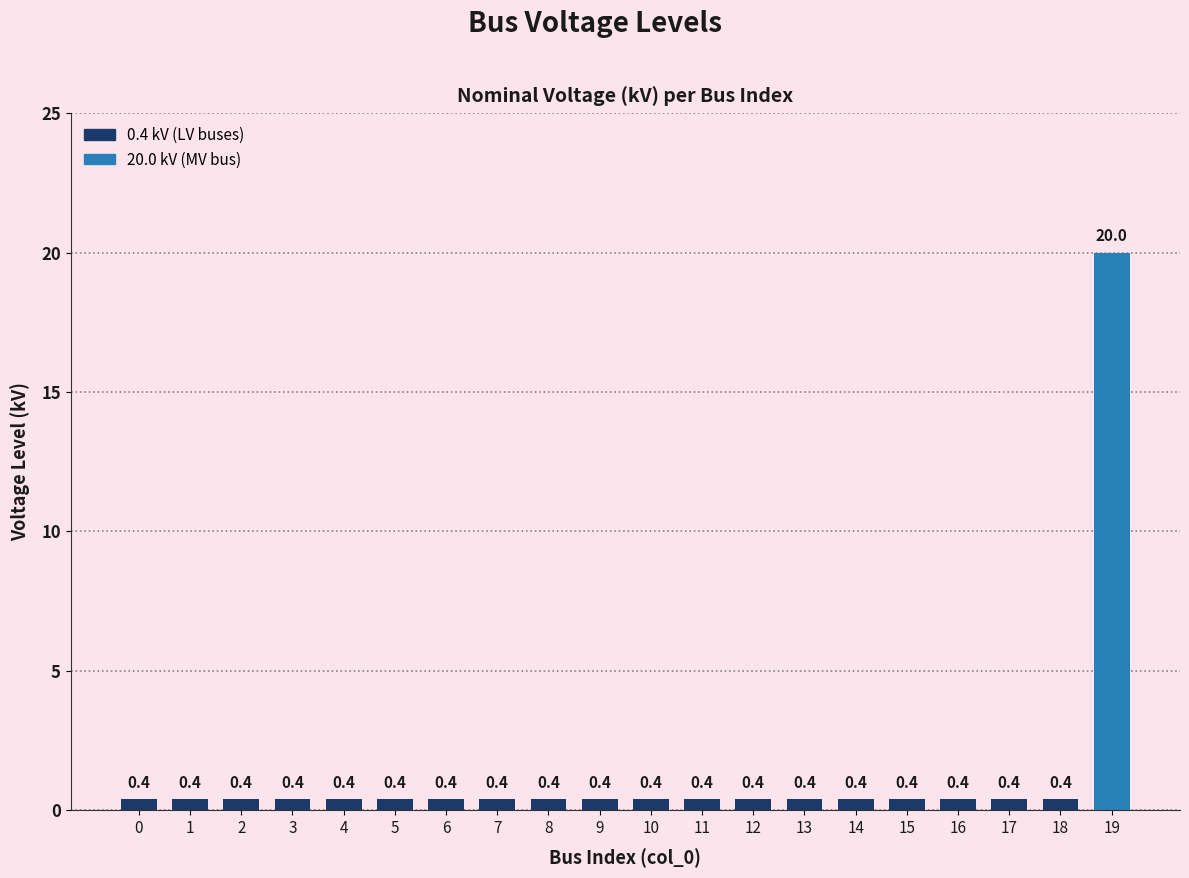

What is the value of the 14th bar from the left?

0.4